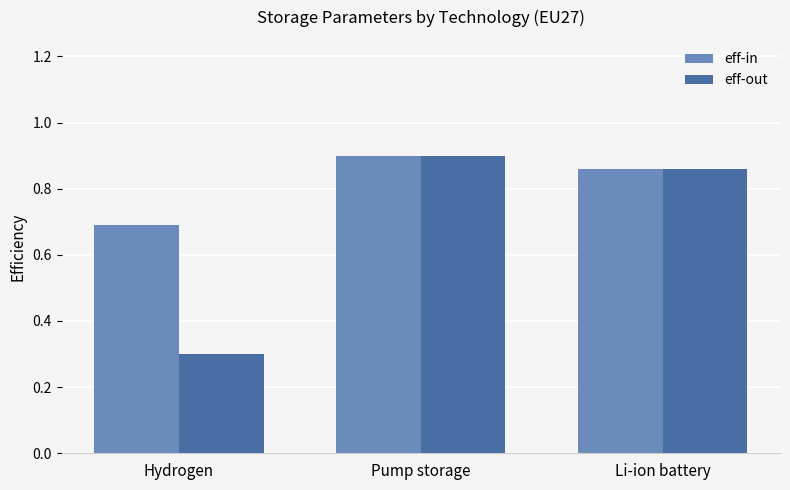

Which series has the largest range (max minus min)?

eff-out